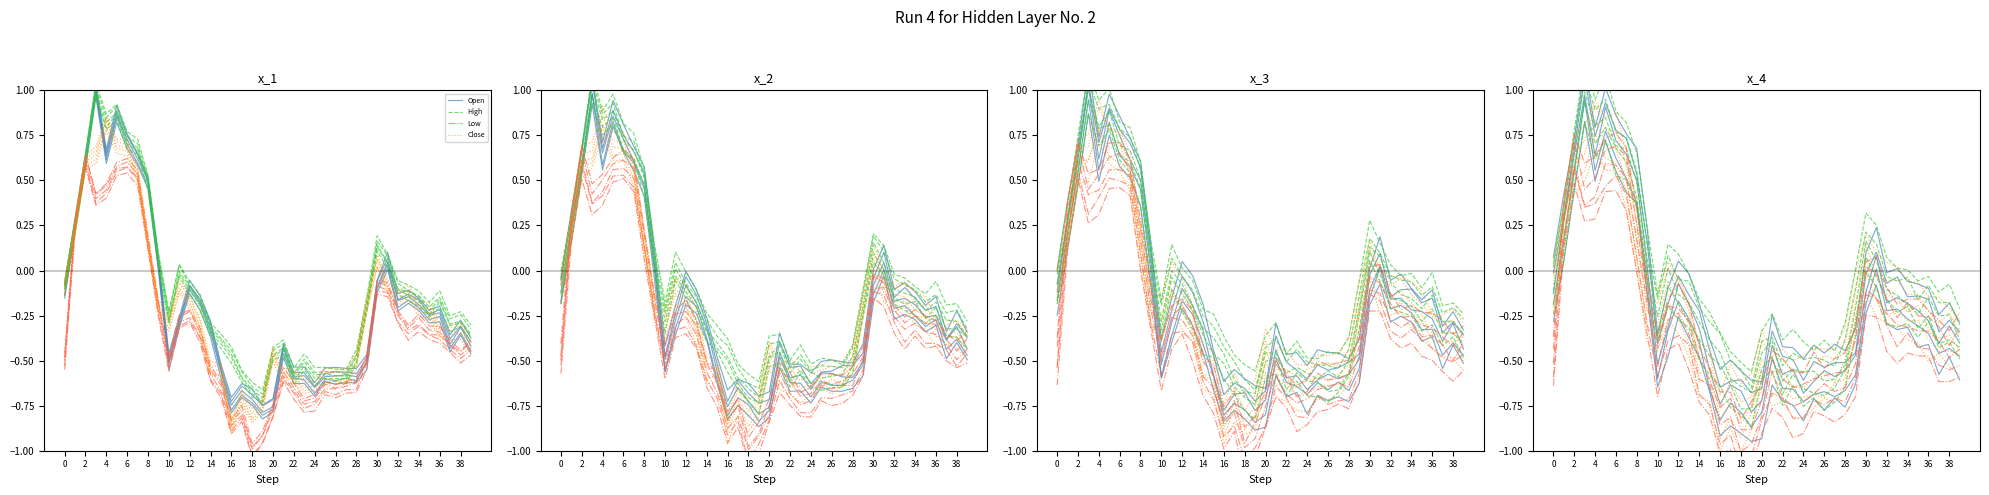

How many values in Close are below zero?

32